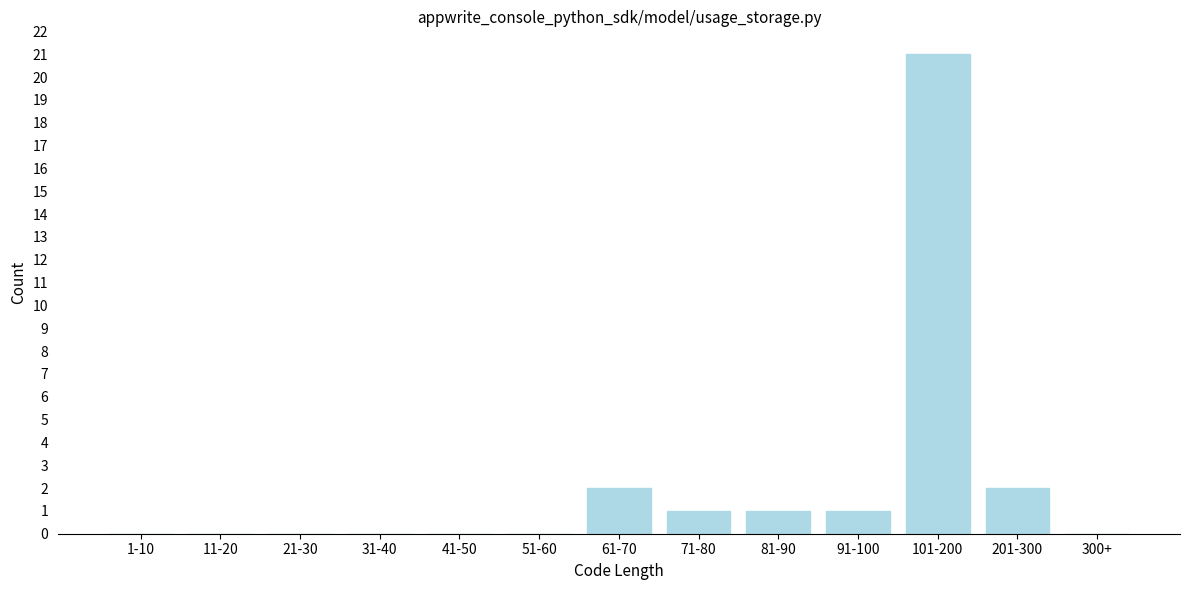

Reading left to right, transcribe all the data shown in this chart.

1-10=0	11-20=0	21-30=0	31-40=0	41-50=0	51-60=0	61-70=2	71-80=1	81-90=1	91-100=1	101-200=21	201-300=2	300+=0